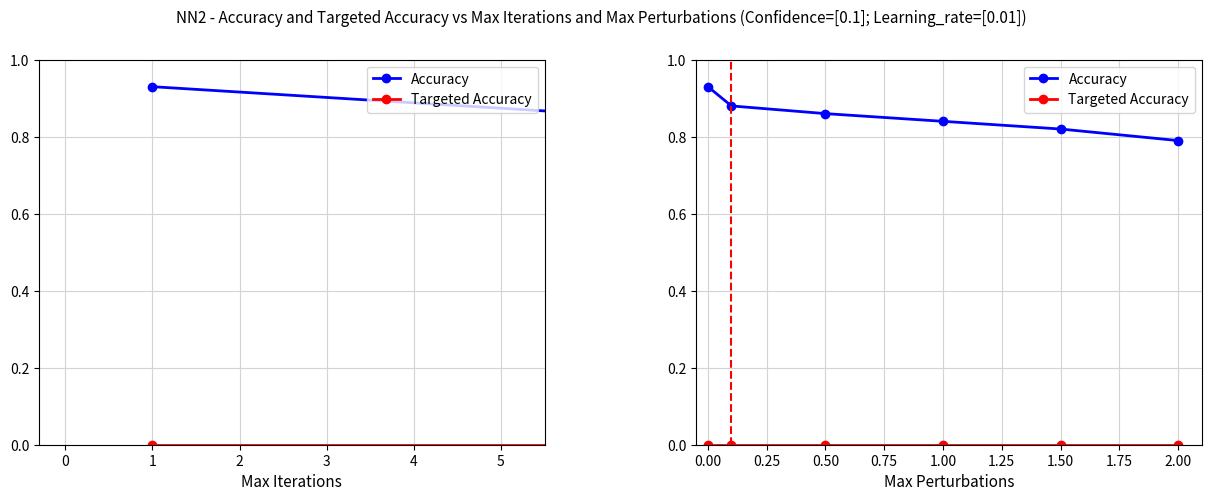

What are all the series names shown in the legend?

Accuracy, Targeted Accuracy